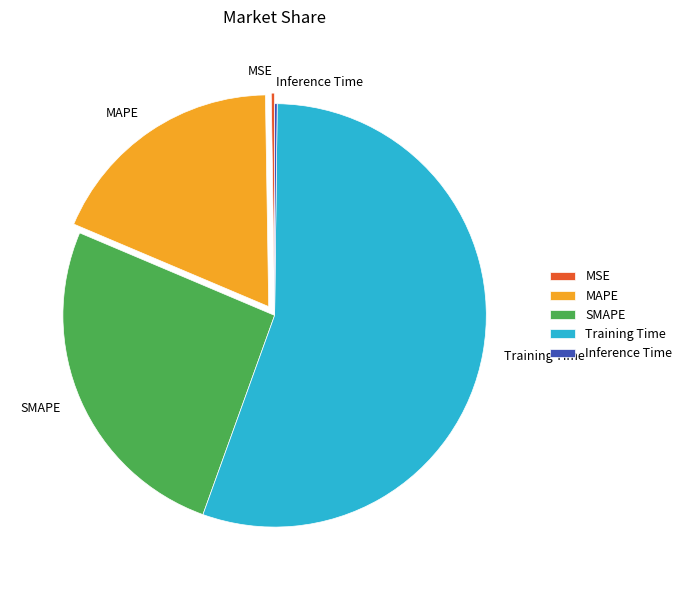

Which slice represents more than half of the pie?

Training Time